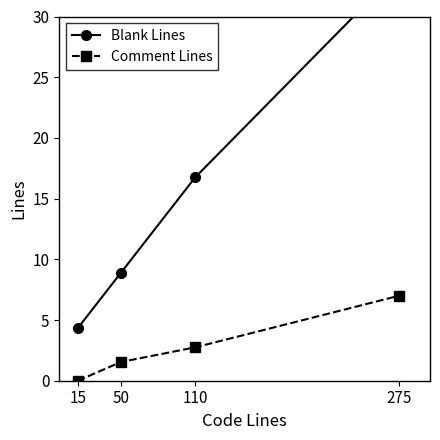

Between 50 and 110, which is larger?

110